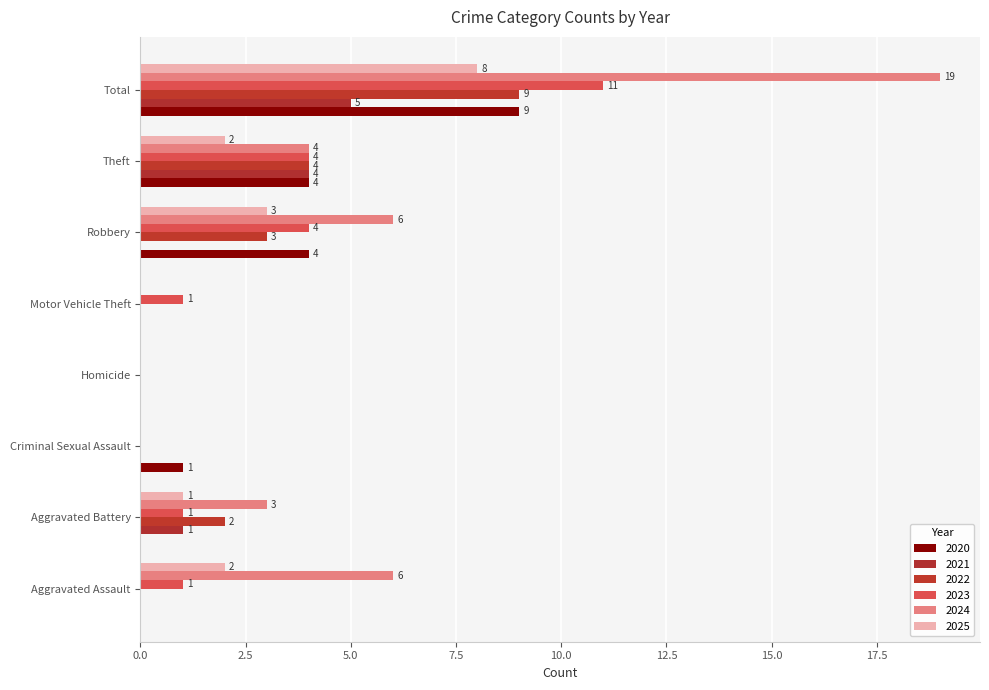

Which series has the largest range (max minus min)?

2024